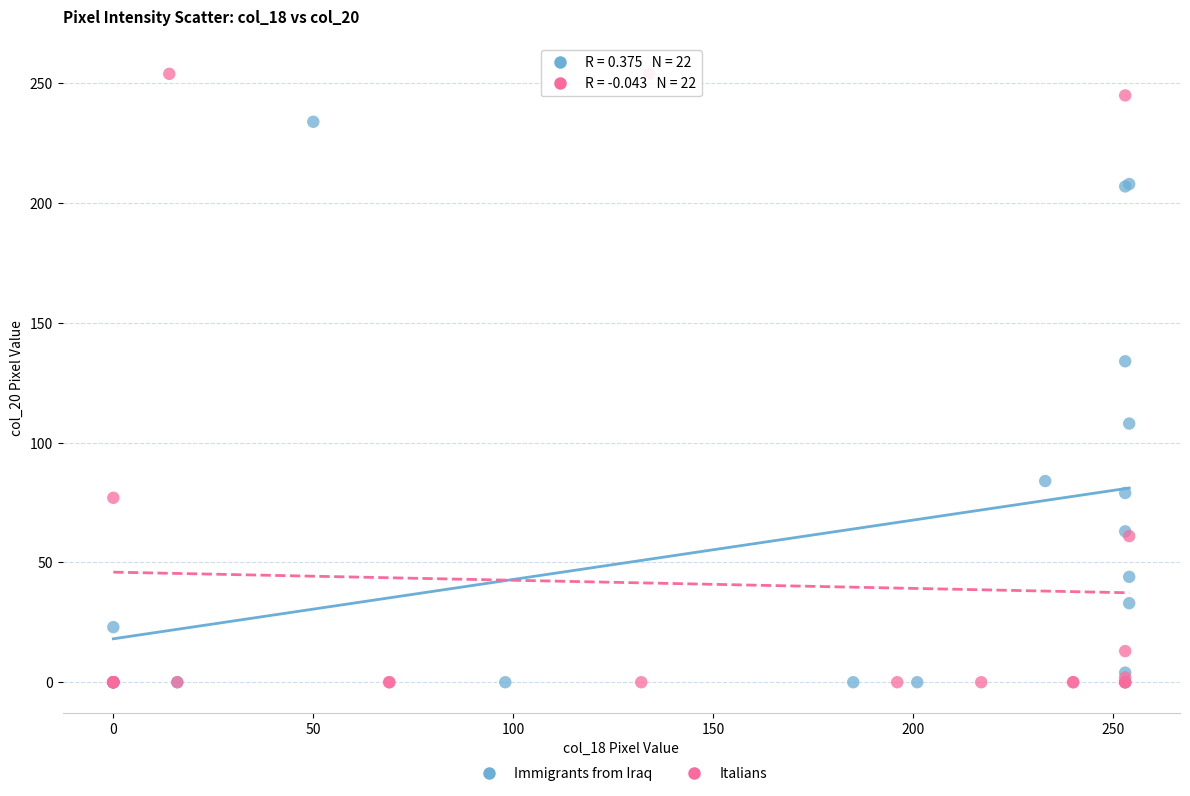

What are all the series names shown in the legend?

Immigrants from Iraq, Italians